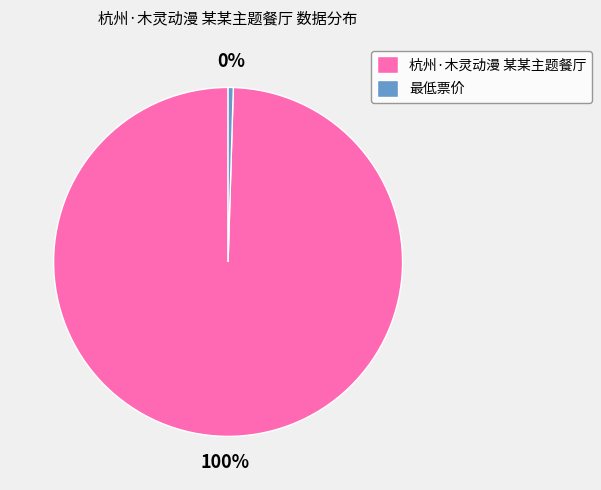

What is the largest slice in the pie chart?

杭州·木灵动漫 某某主题餐厅